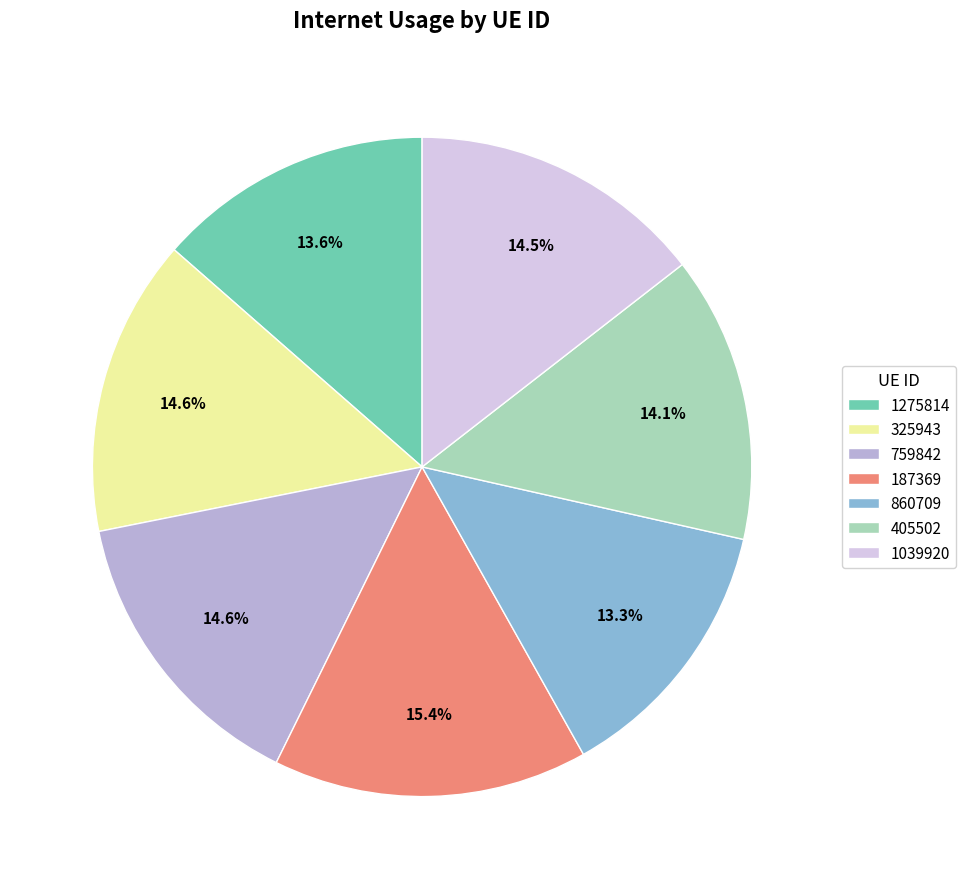

What is the largest slice in the pie chart?

187369